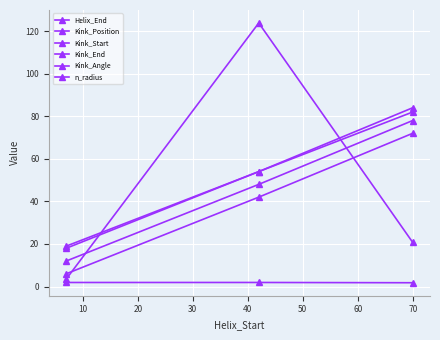

What is the difference between the second highest and minimum values in the Kink_Start series?

36.0